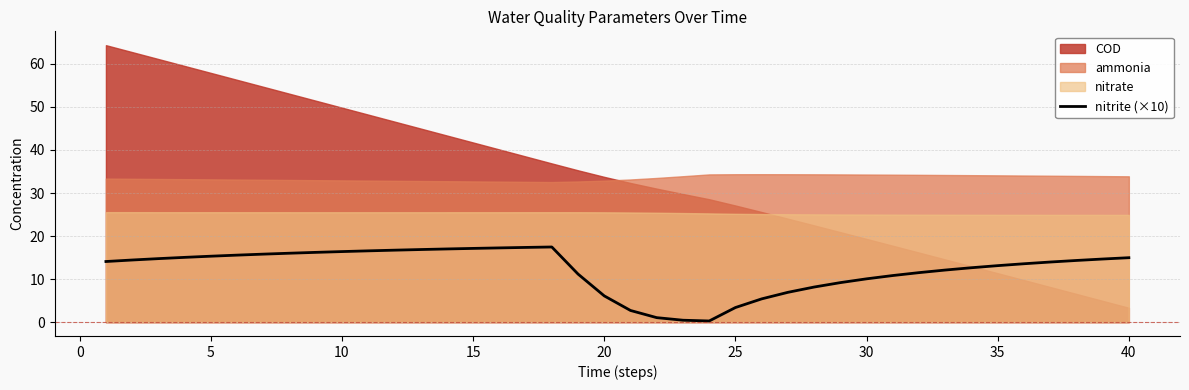

What is the sum of the values at 24 and 37?

17.7